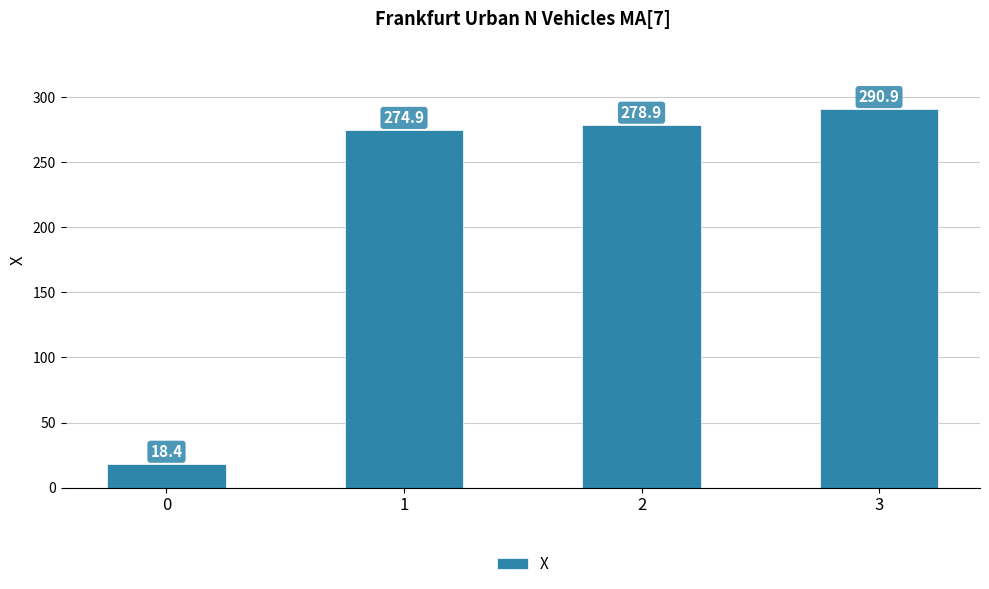

What is the change in value from 0 to 2?

+260.5